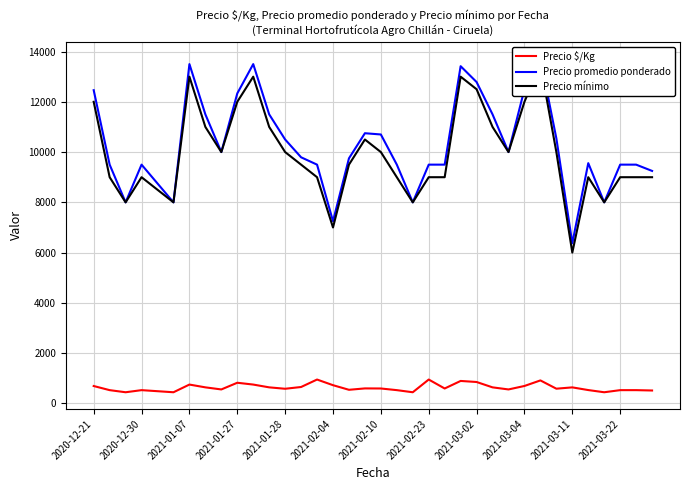

Is it true that Precio $/Kg equals 528 at 19?

True